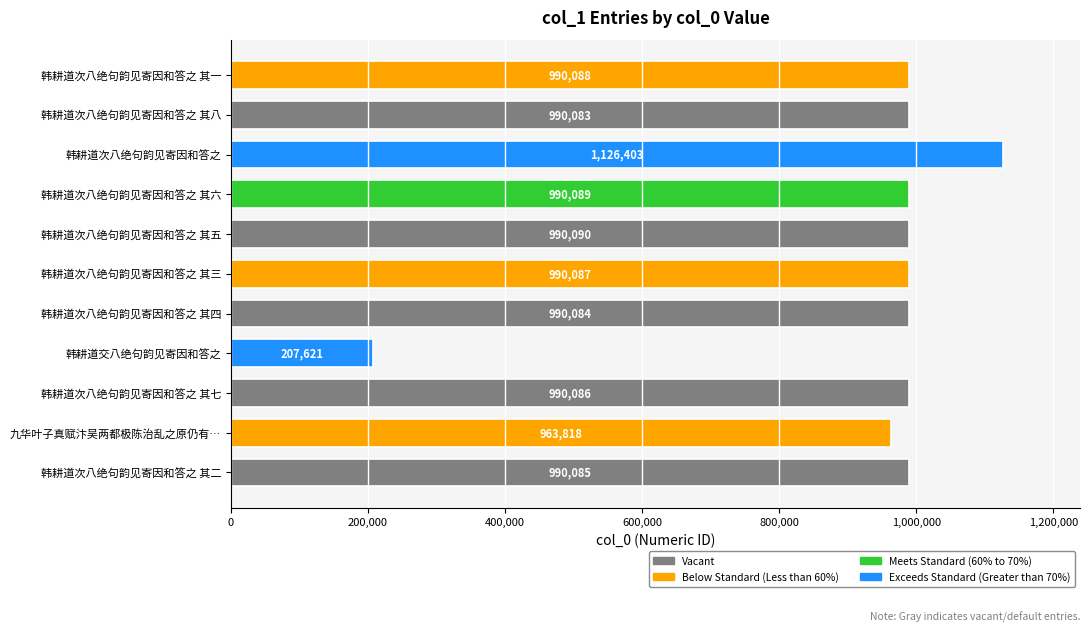

How many data points are less than 990086?

5